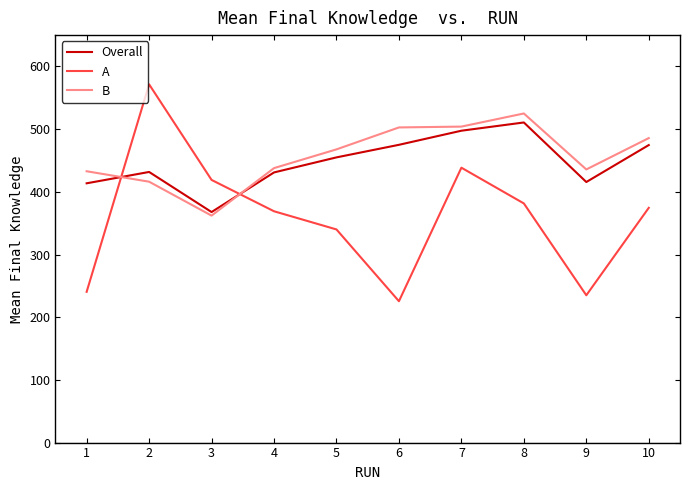

The value of A at 3 is 419.0. True or false?

True